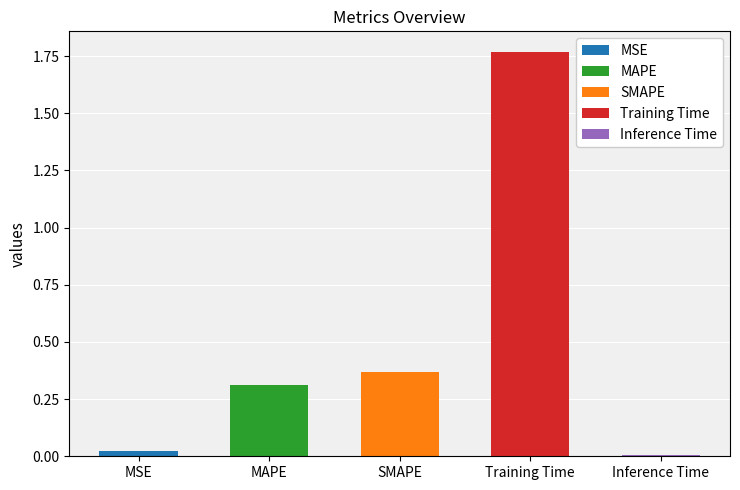

The chart shows a value of 0.0 at Inference Time. True or false?

False